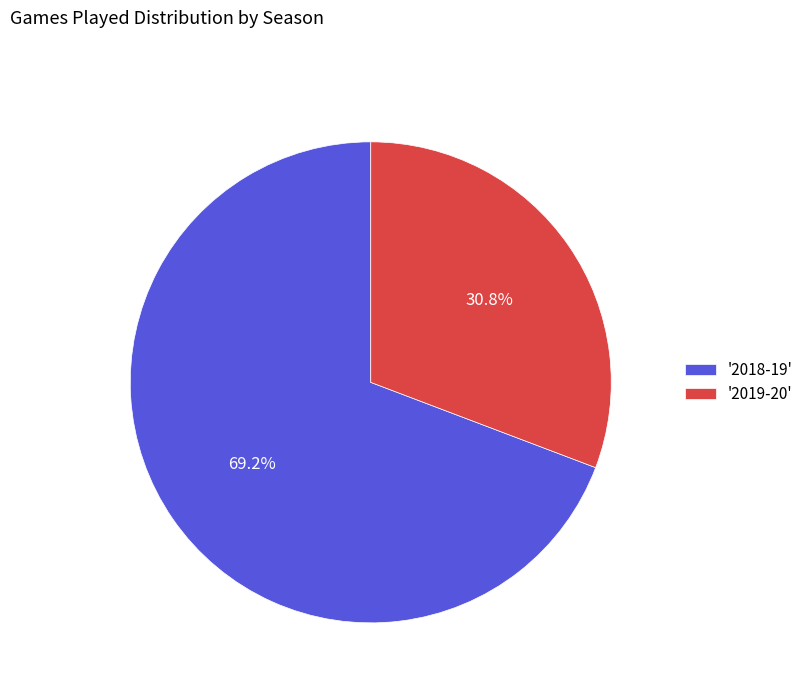

What is the largest slice in the pie chart?

'2018-19'